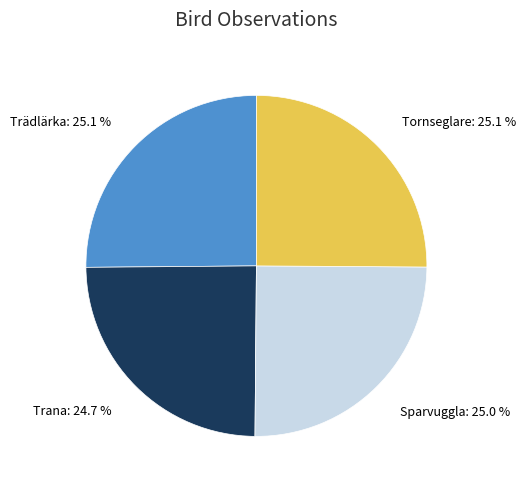

Count the number of slices in the pie.

4